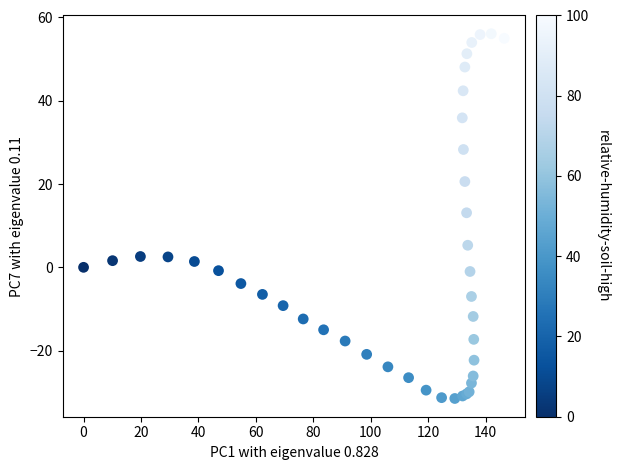

What Y value in the scatter plot is closest to 12?

13.1